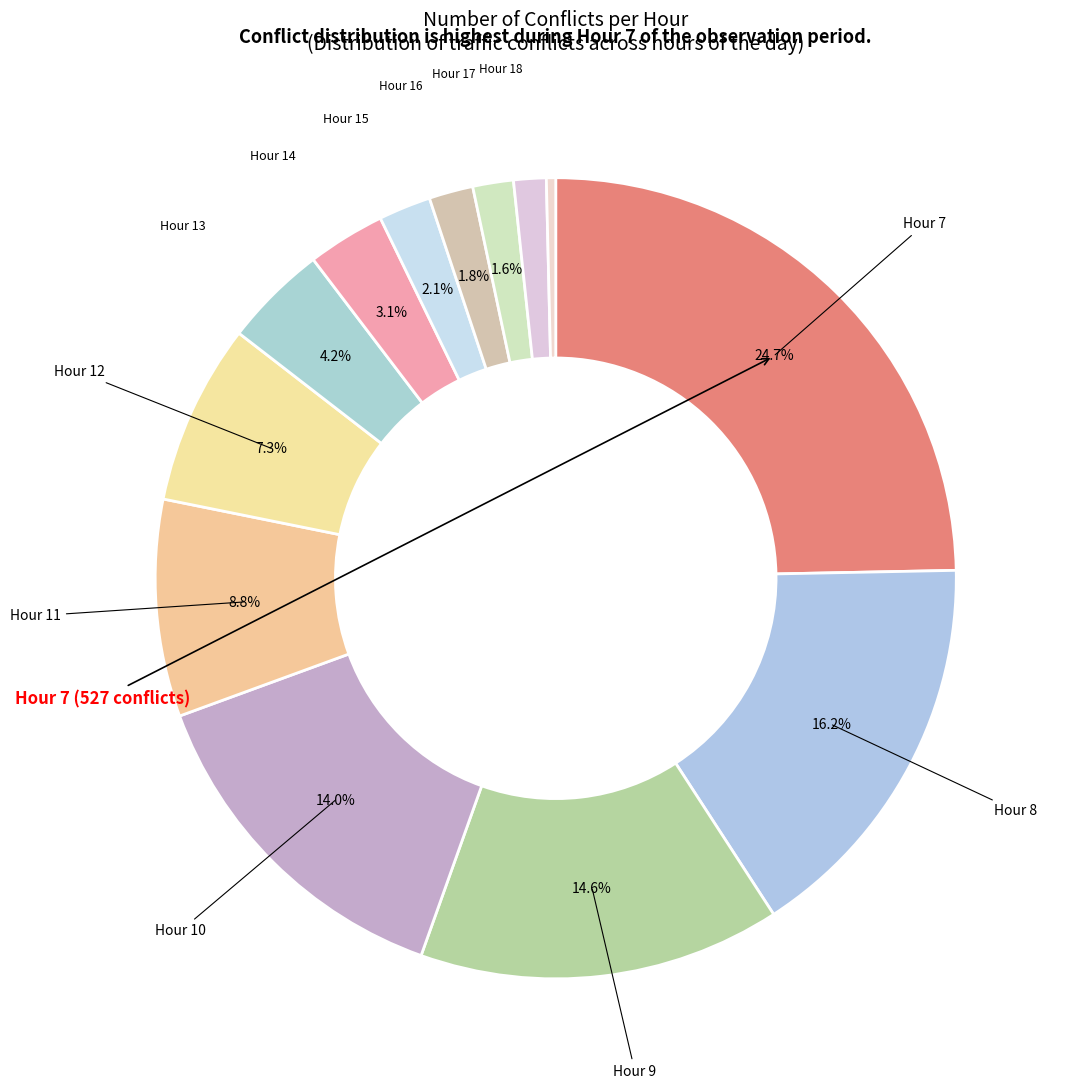

How many slices are in this pie chart?

13